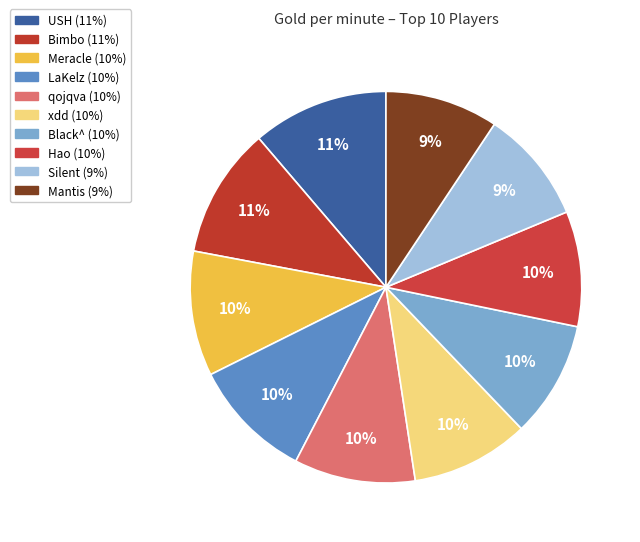

What is the ratio of the value at Silent to the value at qojqva?

0.9